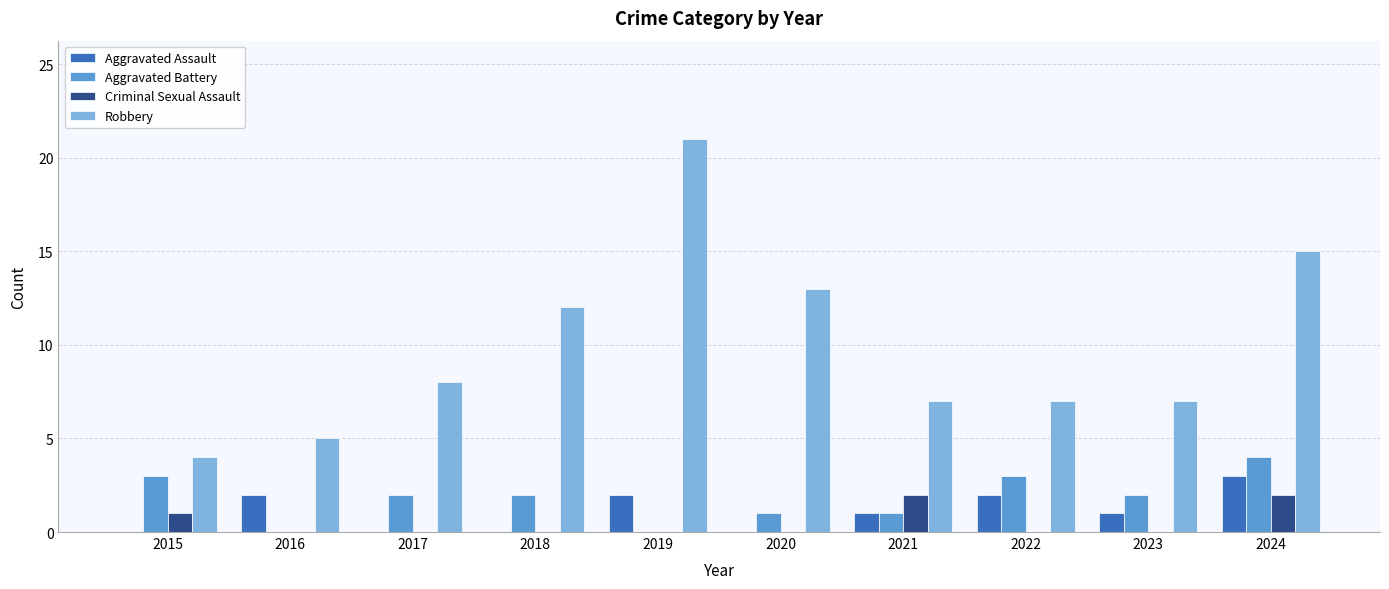

Are the bars horizontal?

No